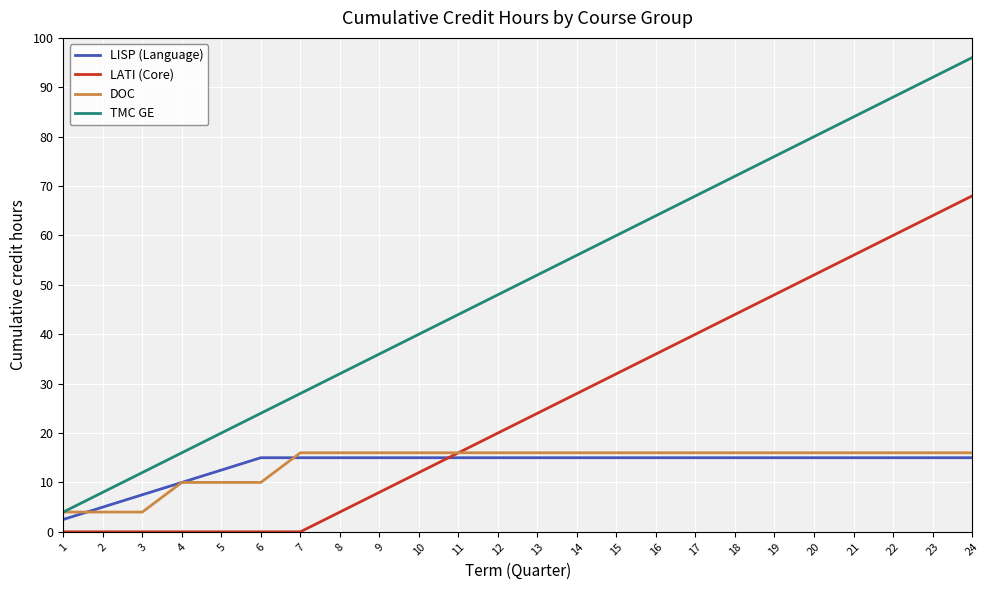

Is this an area chart (filled region under the line)?

No